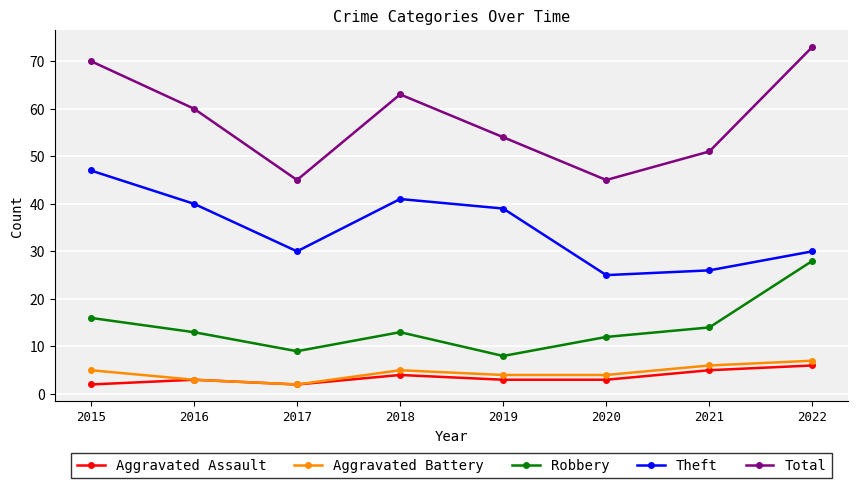

What is the sum of the Aggravated Battery values at 2019 and 2017?

6